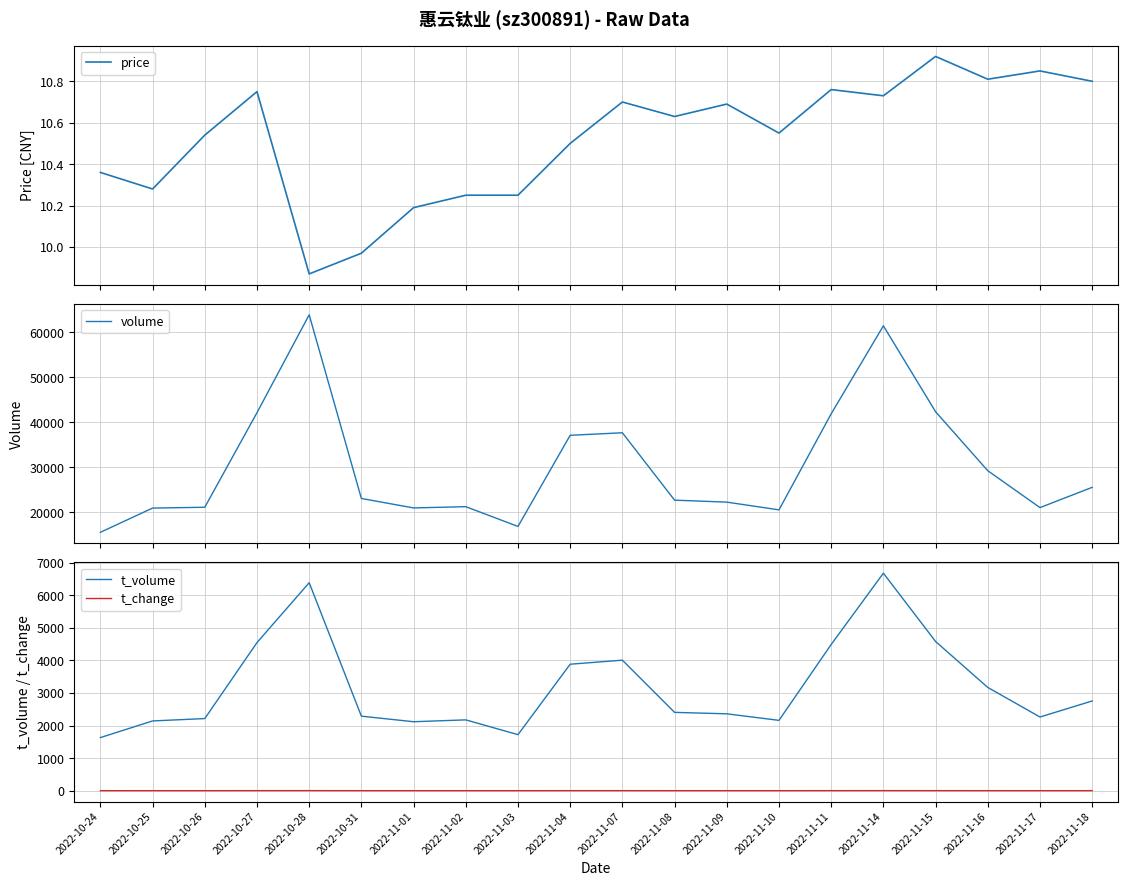

At which category is the sum across all series the highest?

2022-10-28